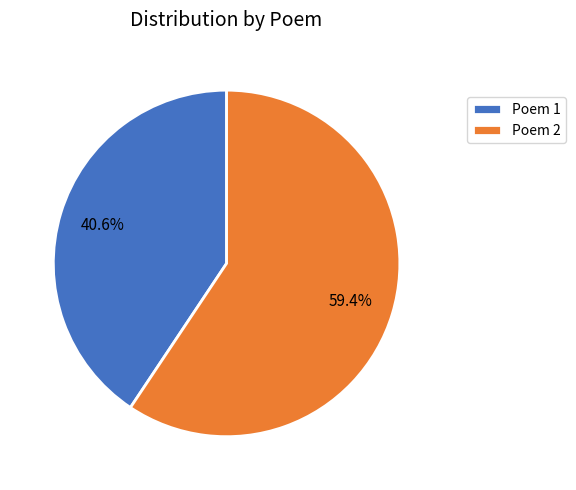

Which category has the biggest portion of the pie?

Poem 2